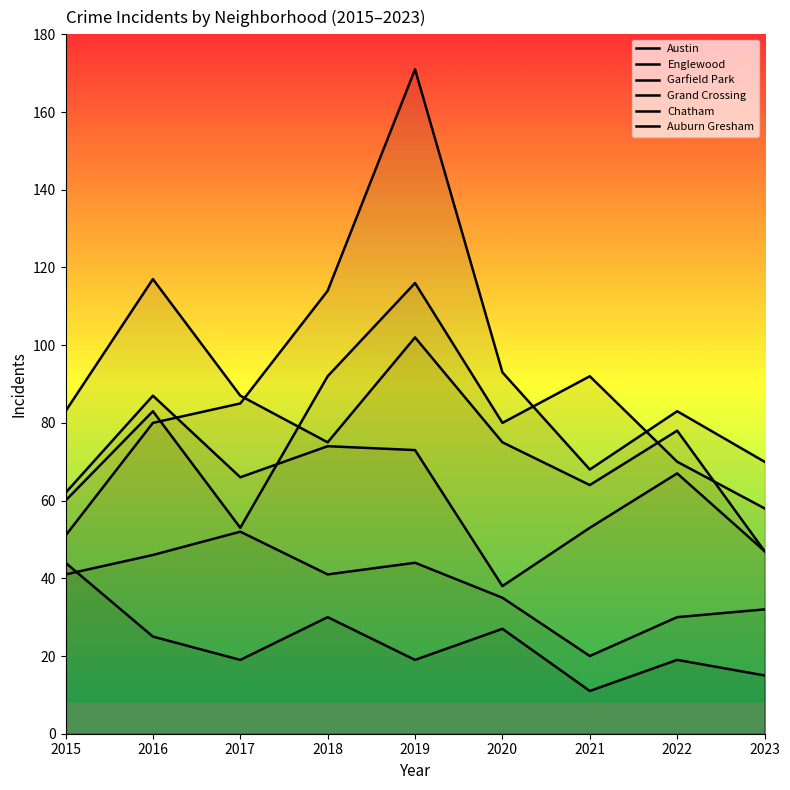

Between 2021 and 2023, which series saw the biggest shift?

Austin